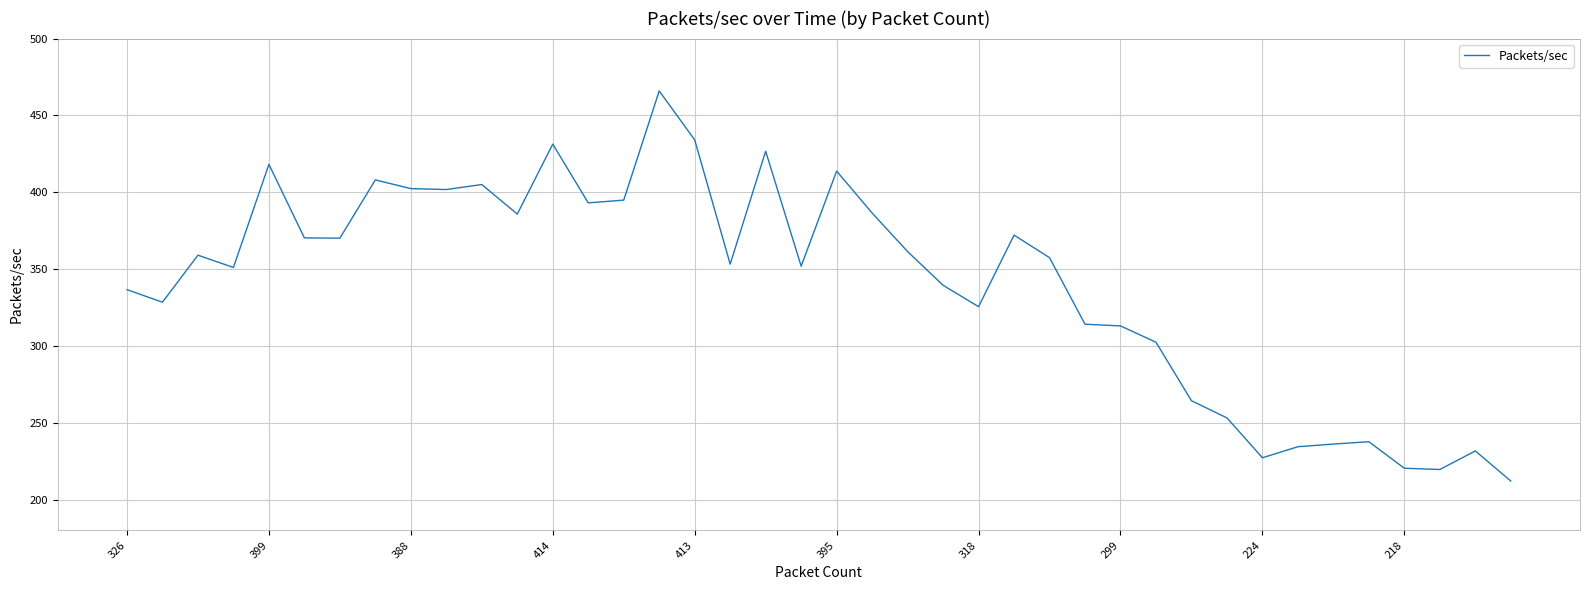

What is the maximum value shown in the chart?

465.9